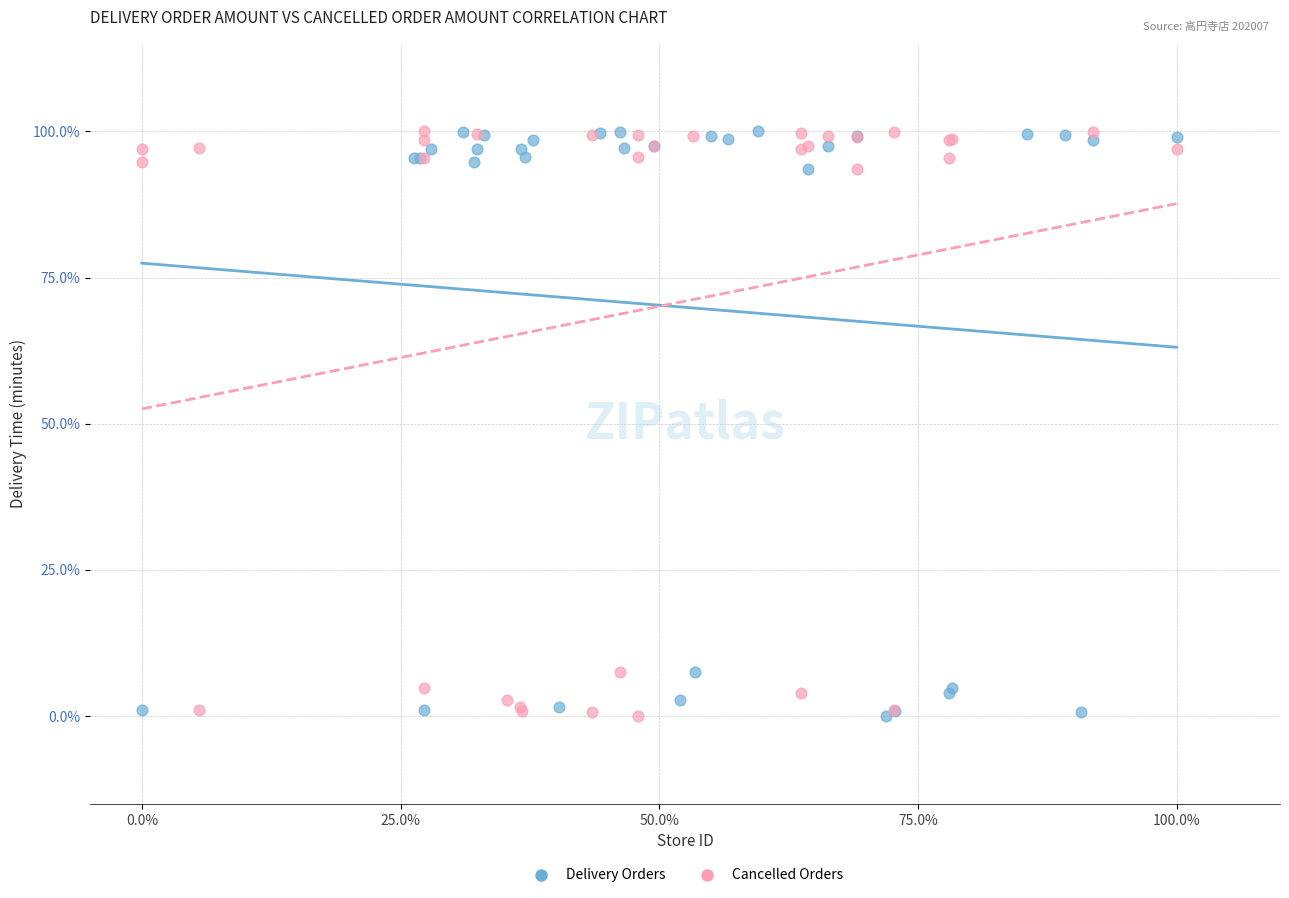

What are all the series names shown in the legend?

Delivery Orders, Cancelled Orders